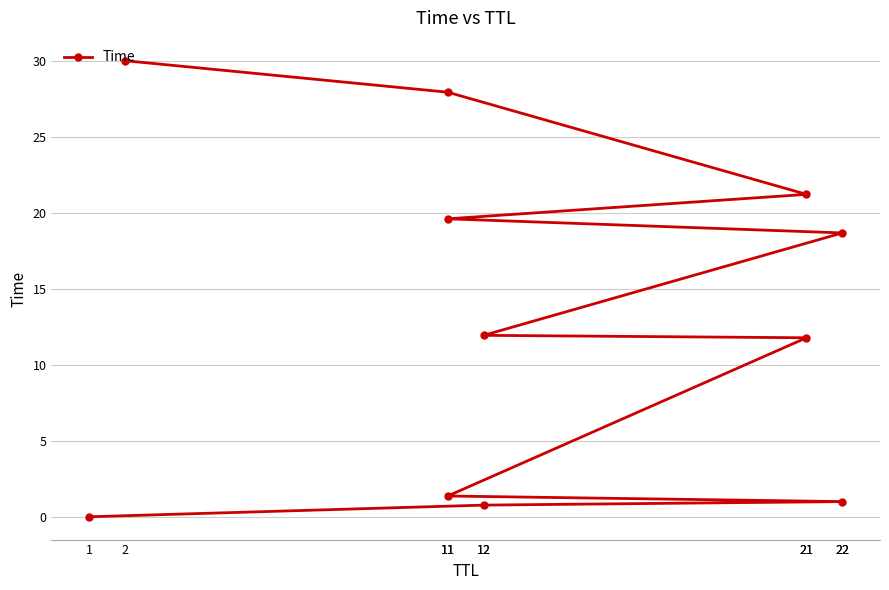

Which has a higher value, 11 or 22?

22